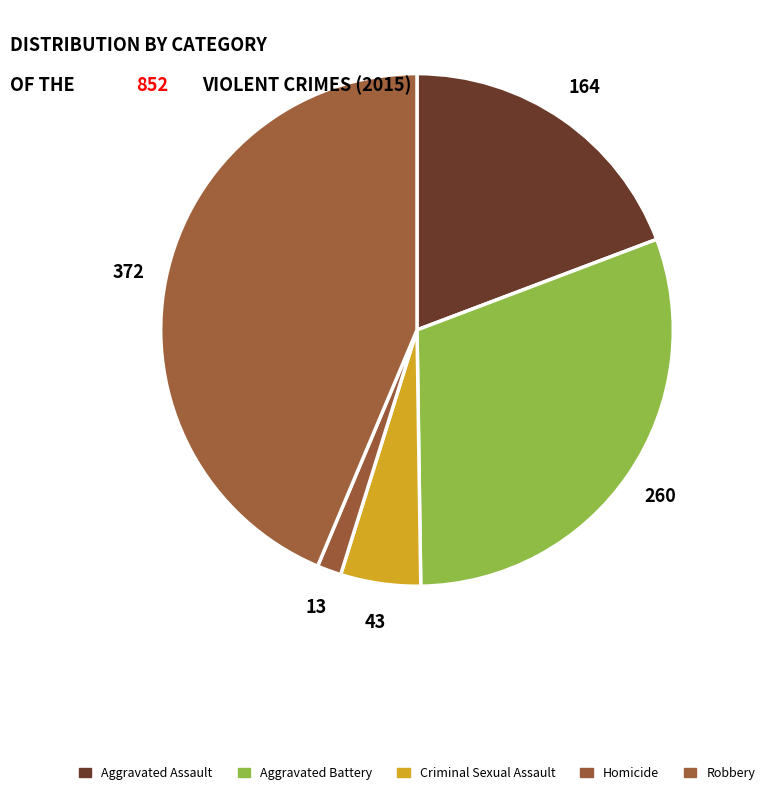

Count the number of slices in the pie.

5